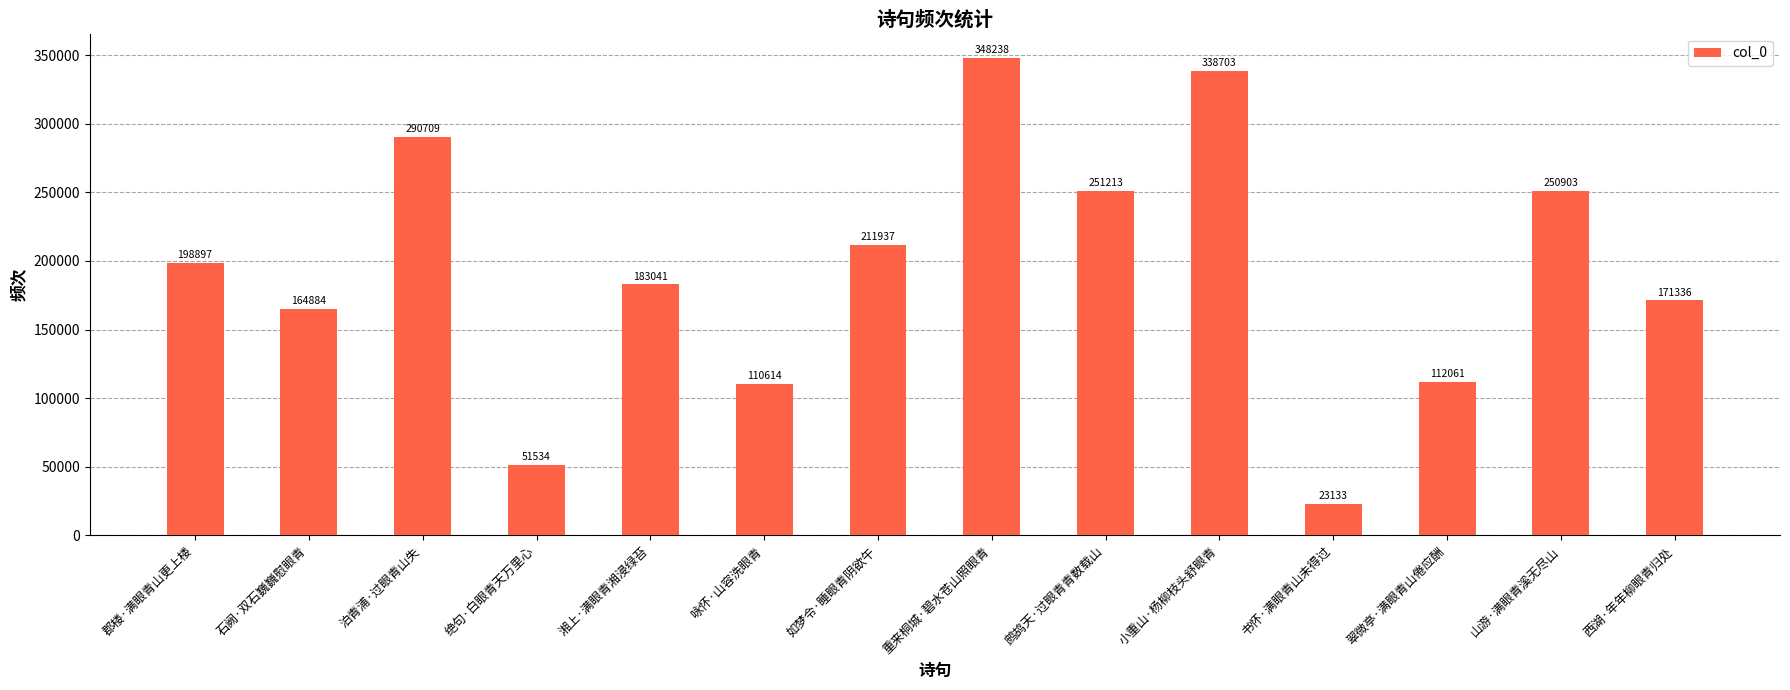

How many bars are there in total?

14